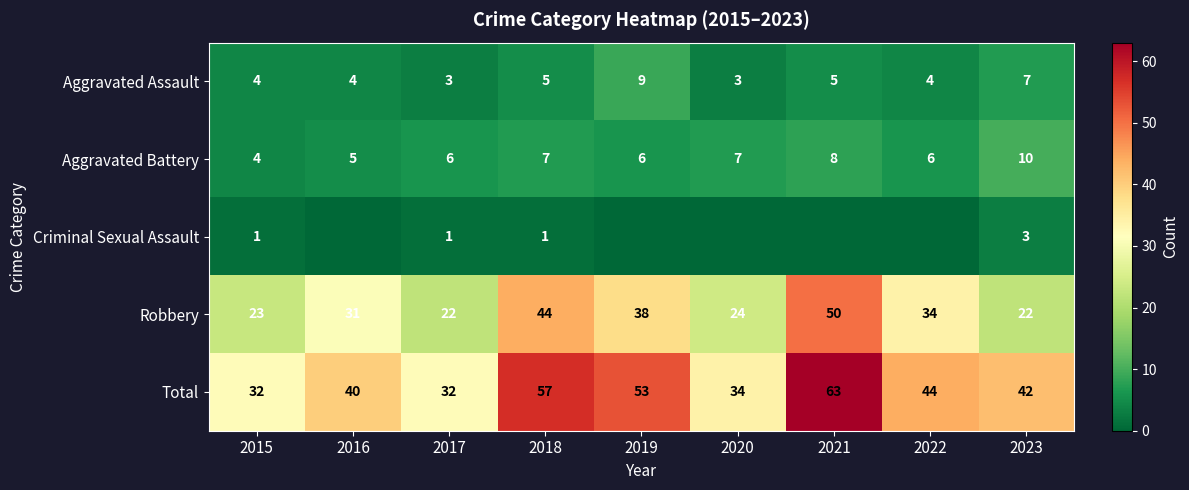

Which label corresponds to the largest value in the chart?

2021